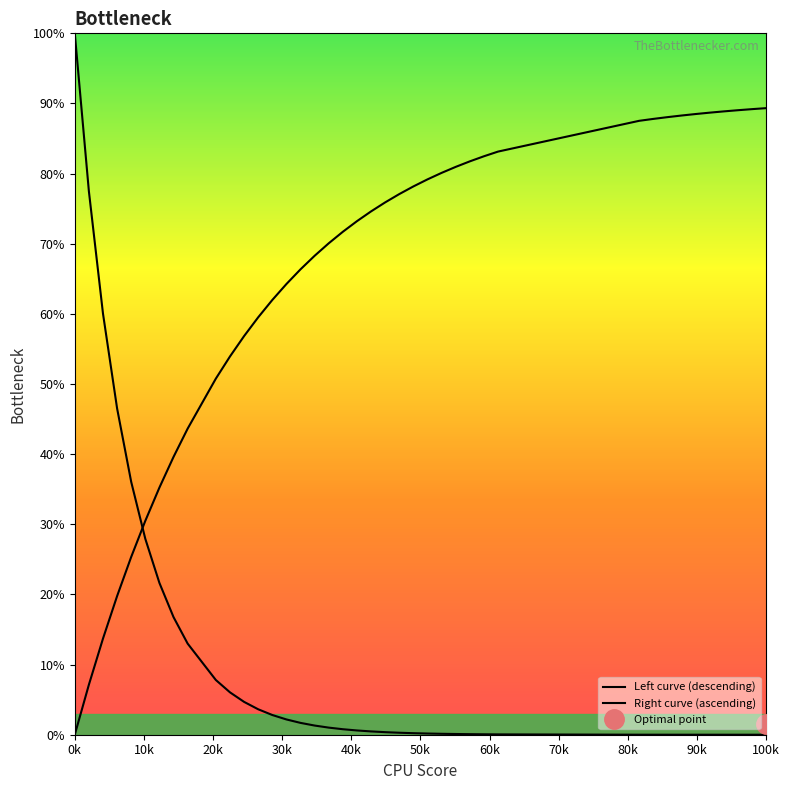

Which series ends up on top after the final intersection of Right curve (ascending) and Left curve (descending)?

Right curve (ascending)